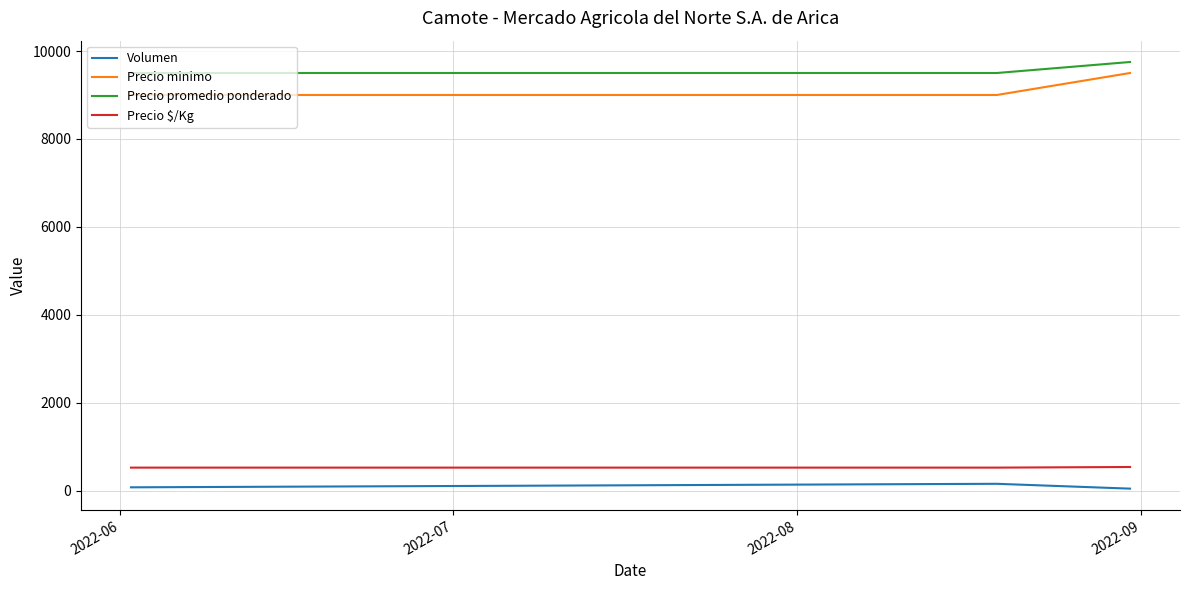

Count the number of data series in this chart.

4